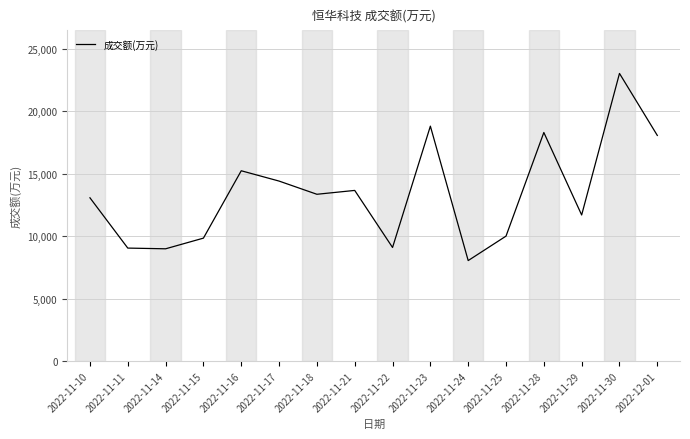

Is it true that the value at 2022-11-24 is 3560?

False